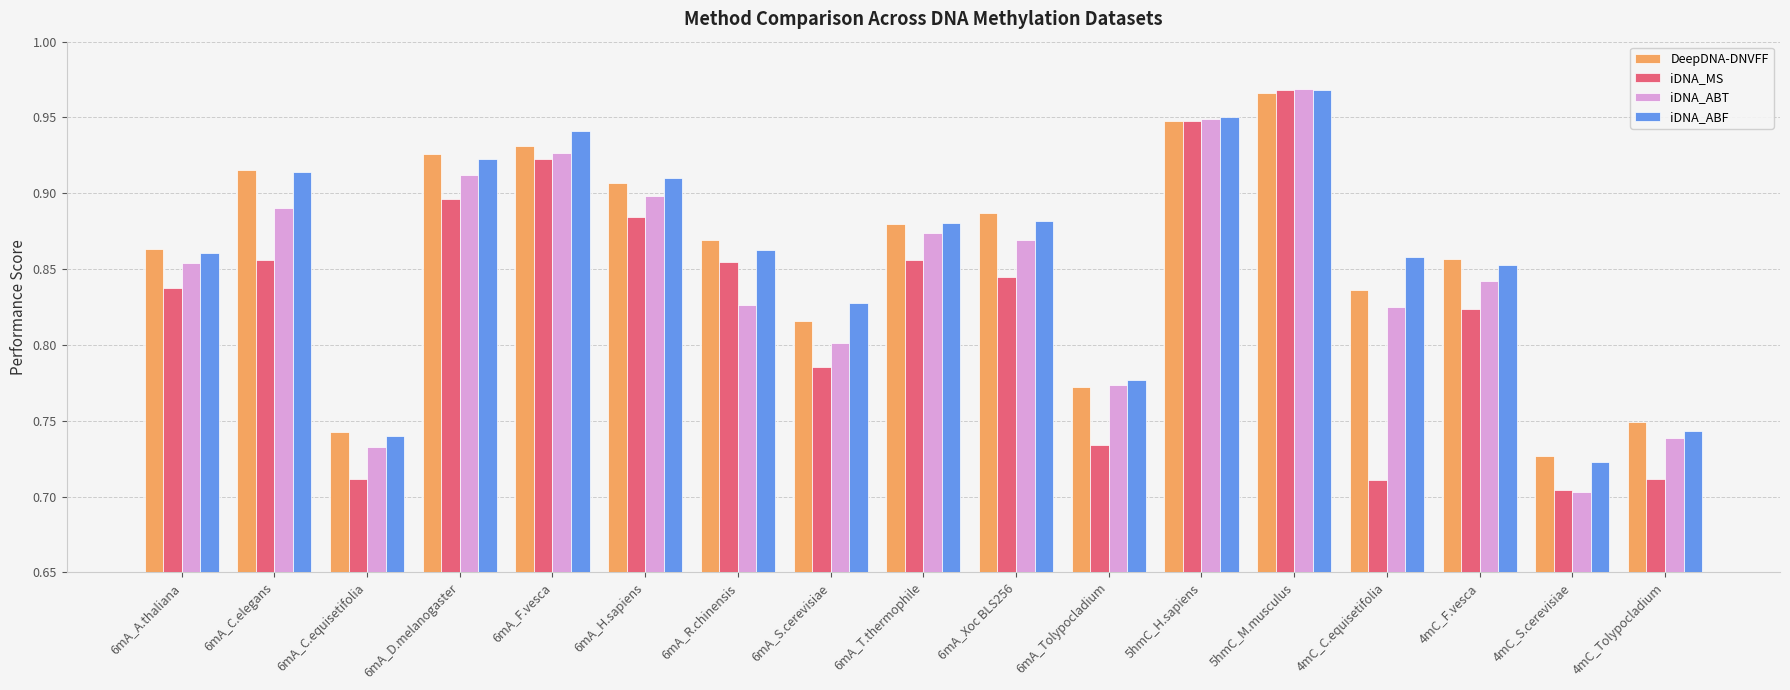

What is the label of the 10th bar from the left?

6mA_Xoc BLS256